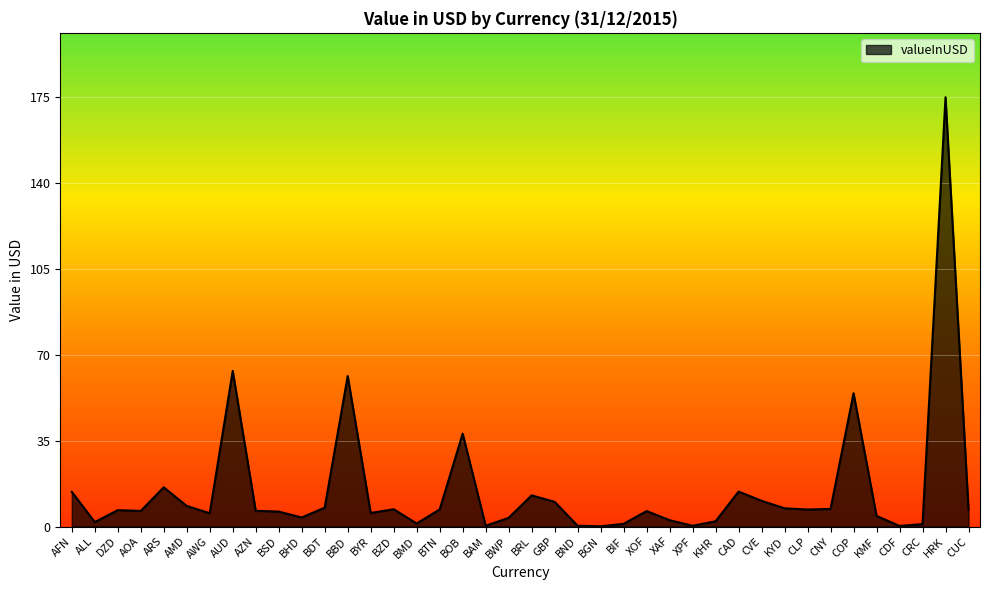

Does the chart have visible grid lines?

Yes